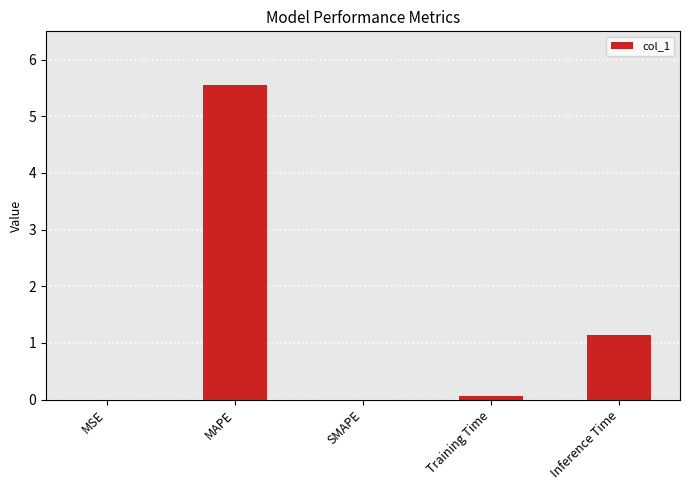

Which category has the highest value across all series?

MAPE